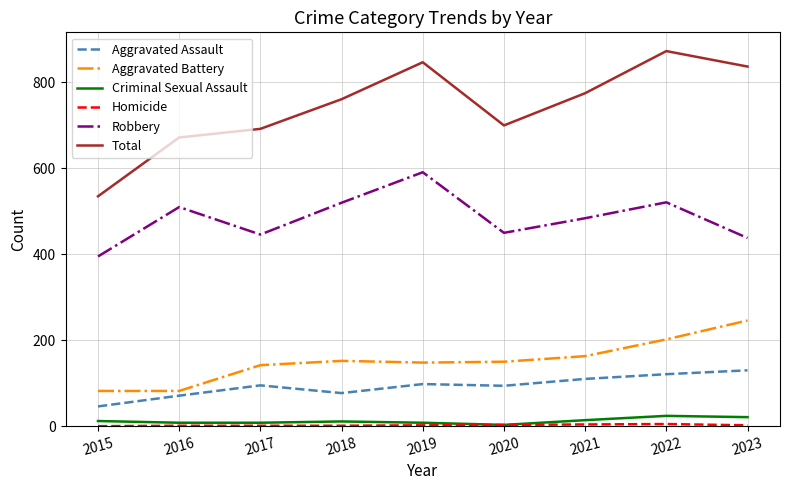

True or false: Criminal Sexual Assault and Robbery cross at least once.

False